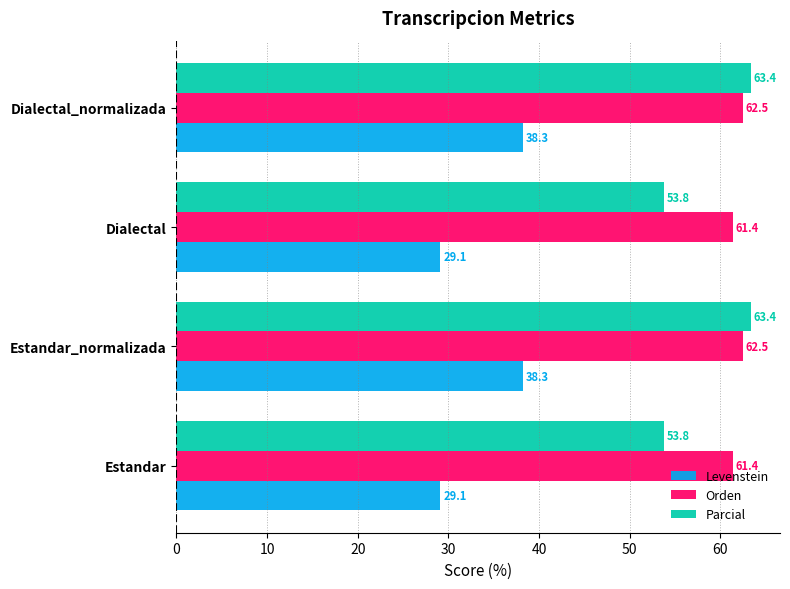

At how many categories does at least one series exceed 59?

4